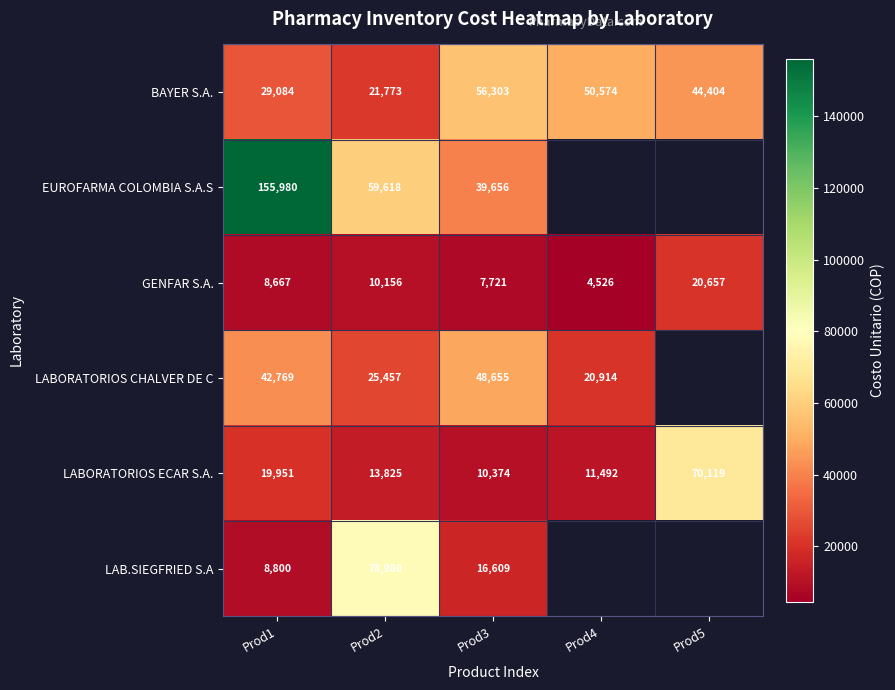

What value does the BAYER S.A. series have at Prod4?

50574